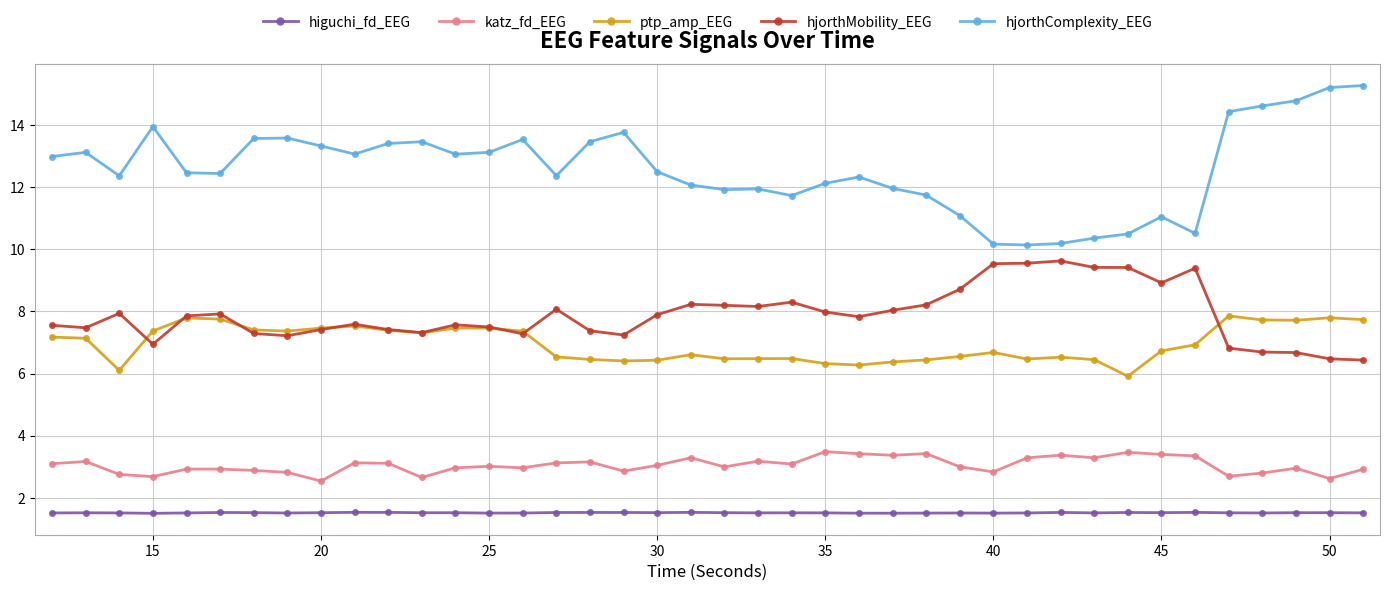

Which series has the largest range (max minus min)?

hjorthComplexity_EEG